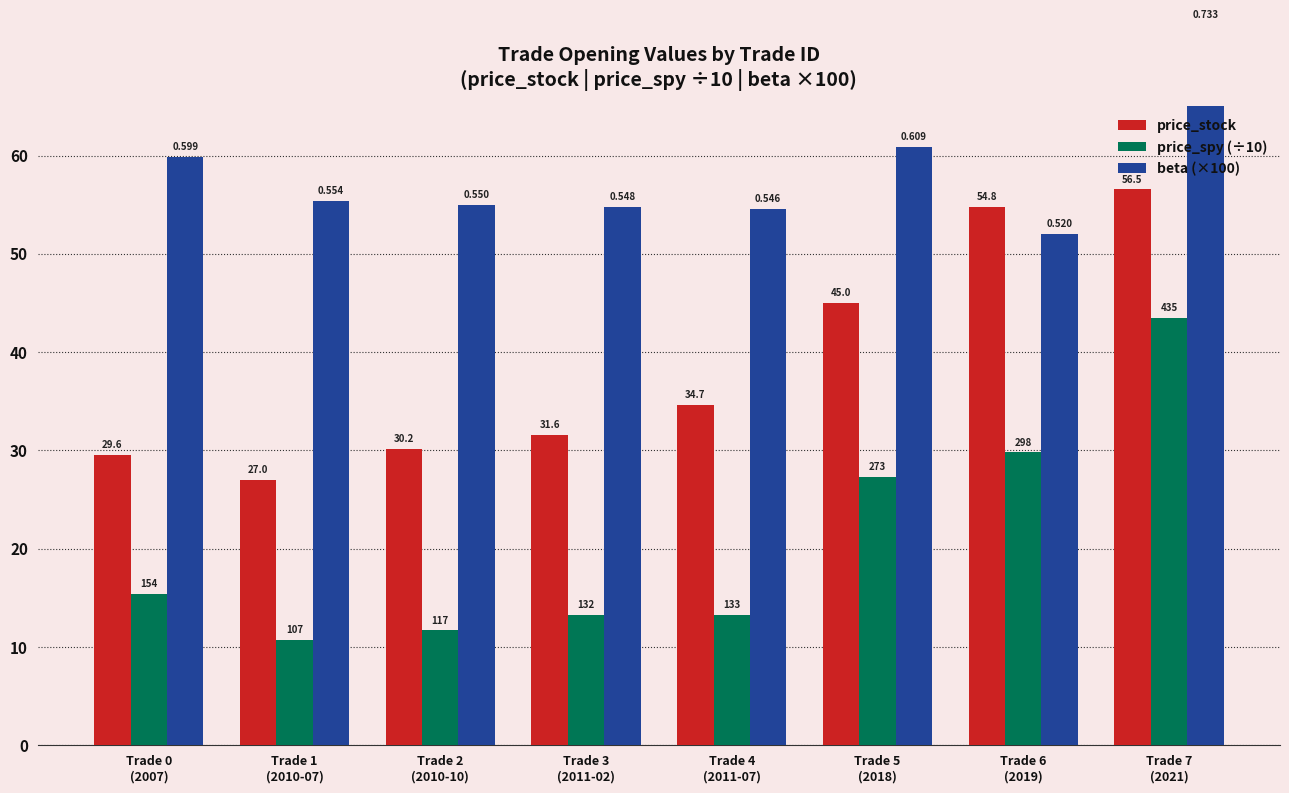

How many data points does each series have?

8